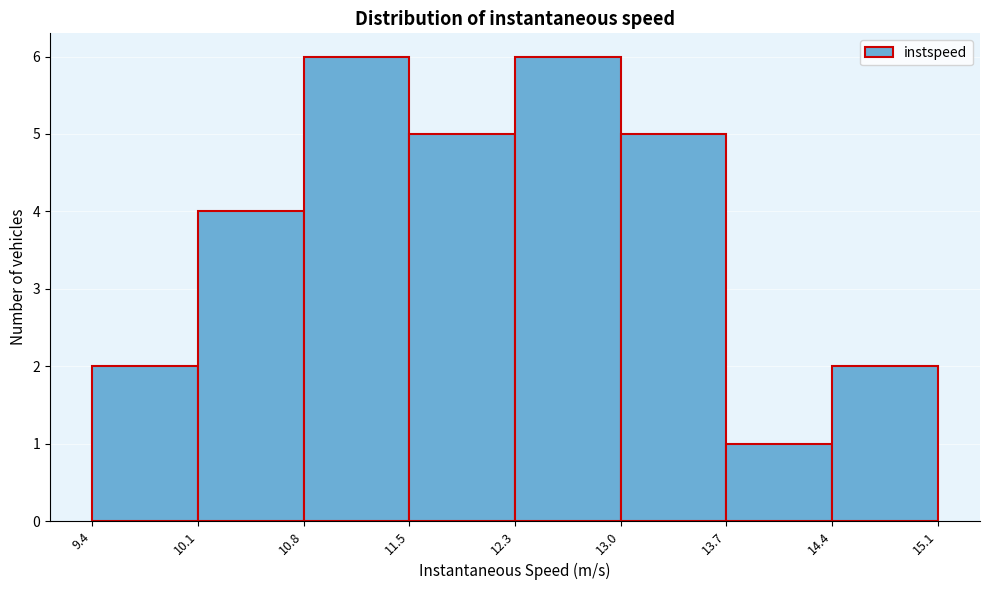

How tall is the bar that spans 13.7 to 14.4 on the x-axis? The values are not printed on the chart, so give them approximately, as read against the axis.

1